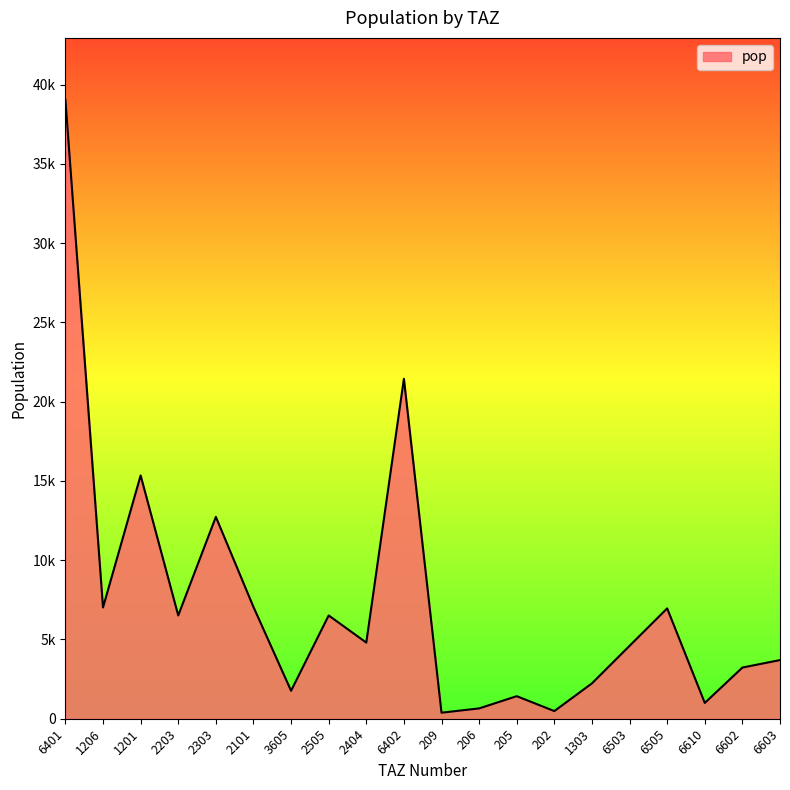

Does the chart have visible grid lines?

No